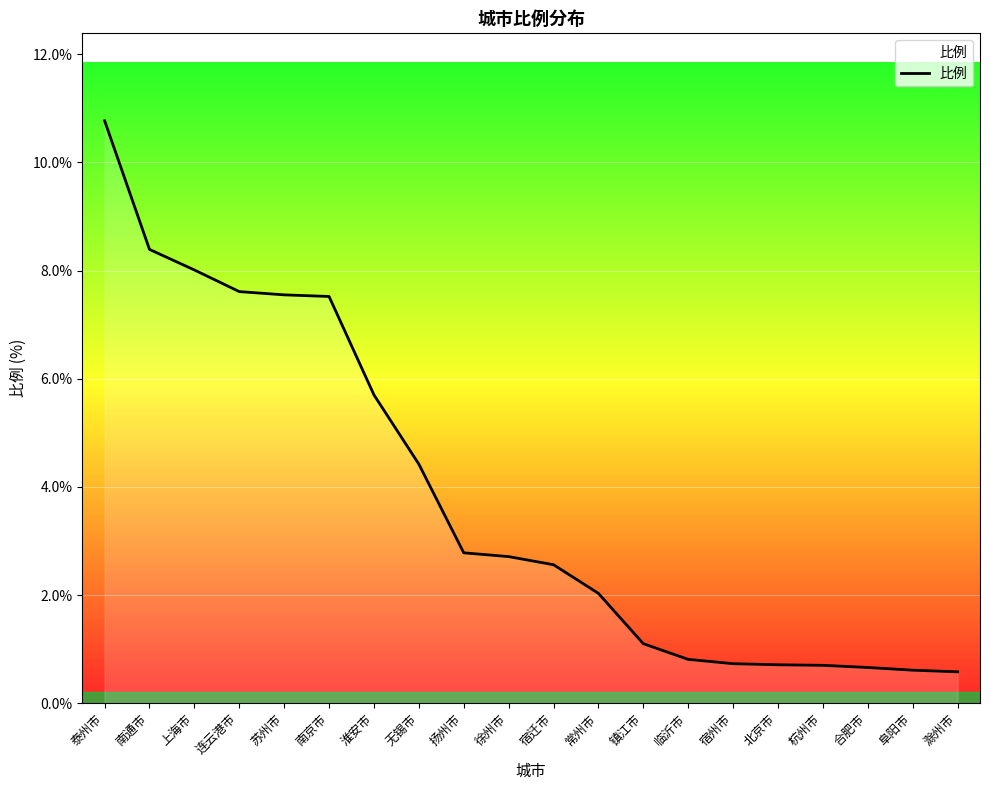

What is the change in value from 连云港市 to 淮安市?

-1.9